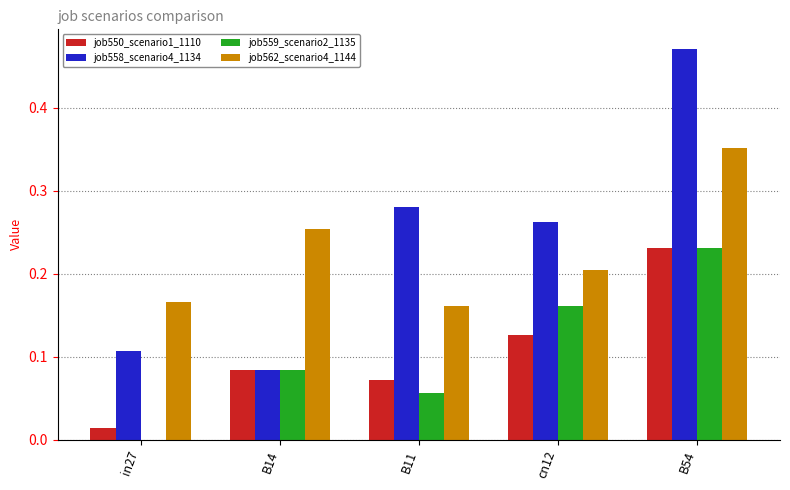

The value of job550_scenario1_1110 at B54 is 0.2. True or false?

True